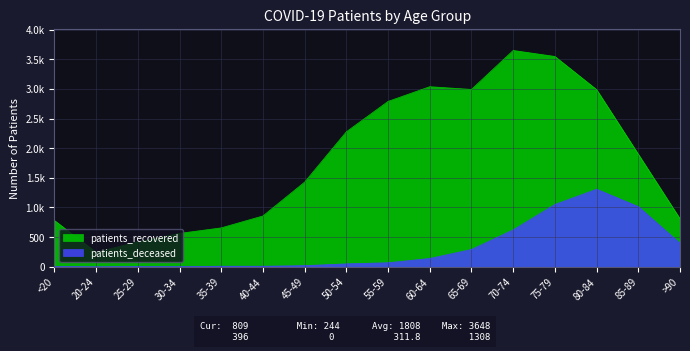

What is the average value of the patients_recovered series?

1808